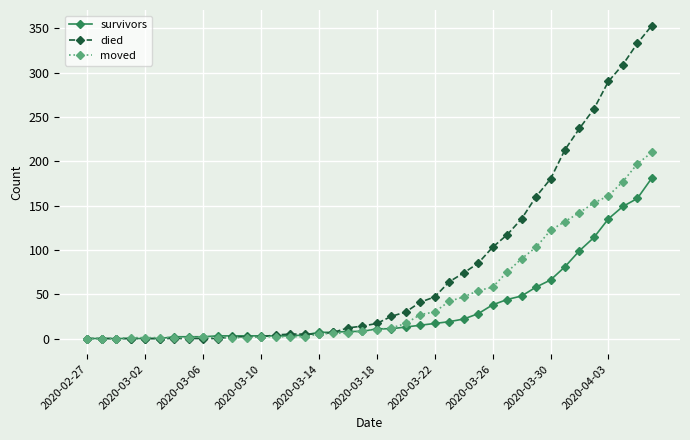

List the series in order of their overall mean, highest first.

died, moved, survivors